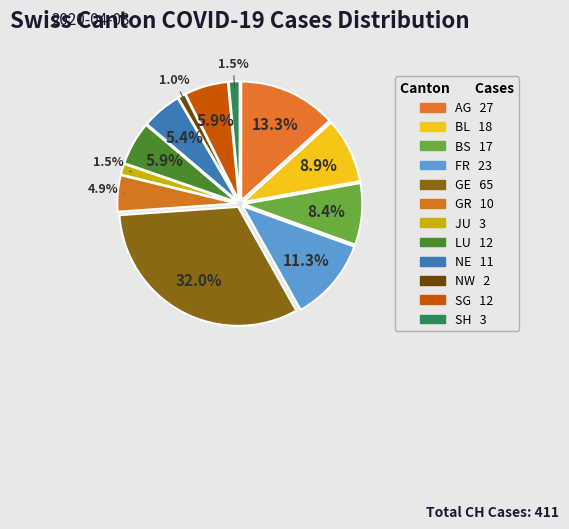

What is the total percentage of BS and FR?

19.7%